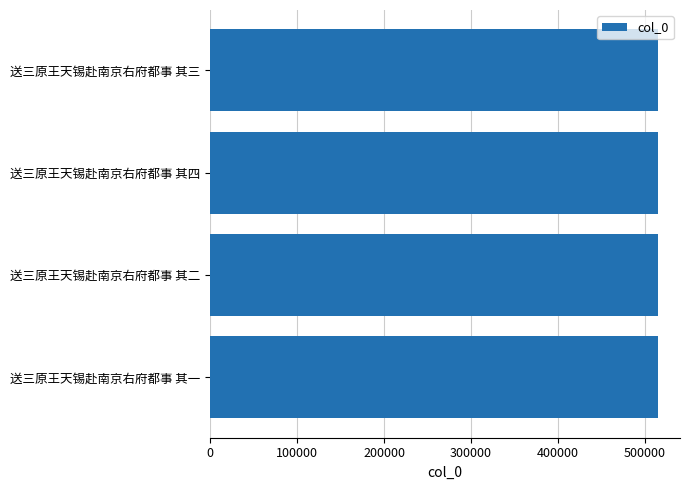

How many data points are less than 514370?

2